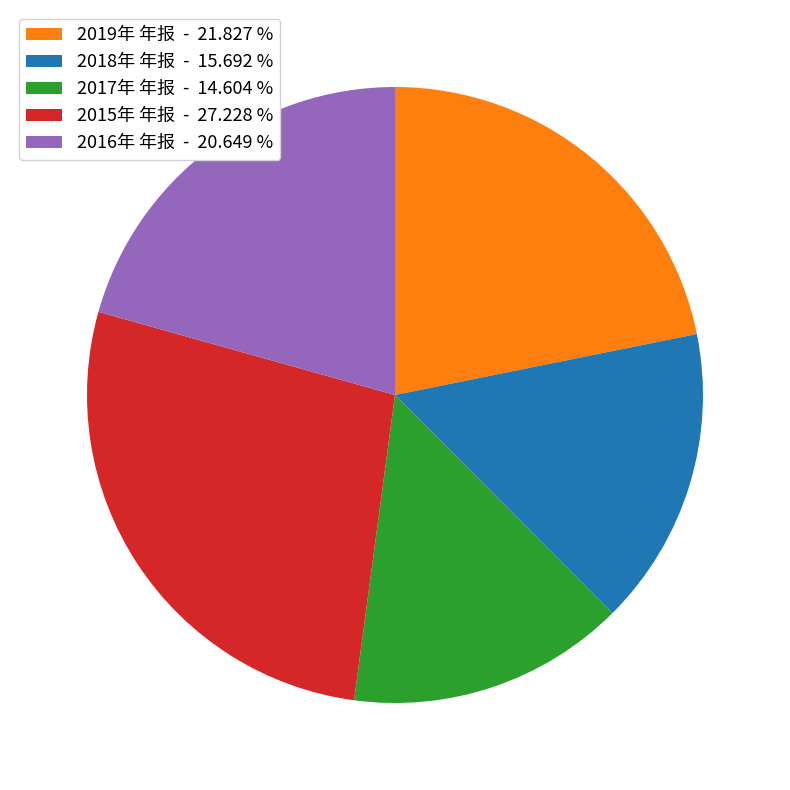

Combined, do 2016年 年报 - 20.649 % and 2015年 年报 - 27.228 % account for over 50%?

No